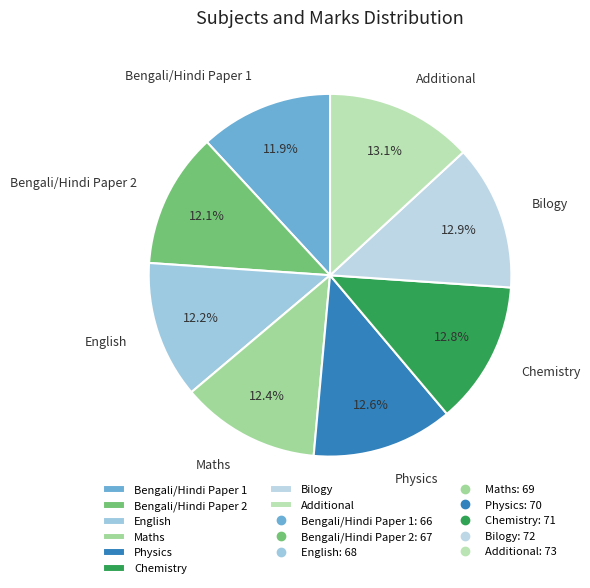

What percentage is the Bengali/Hindi Paper 1 slice, to the nearest percent?

12%